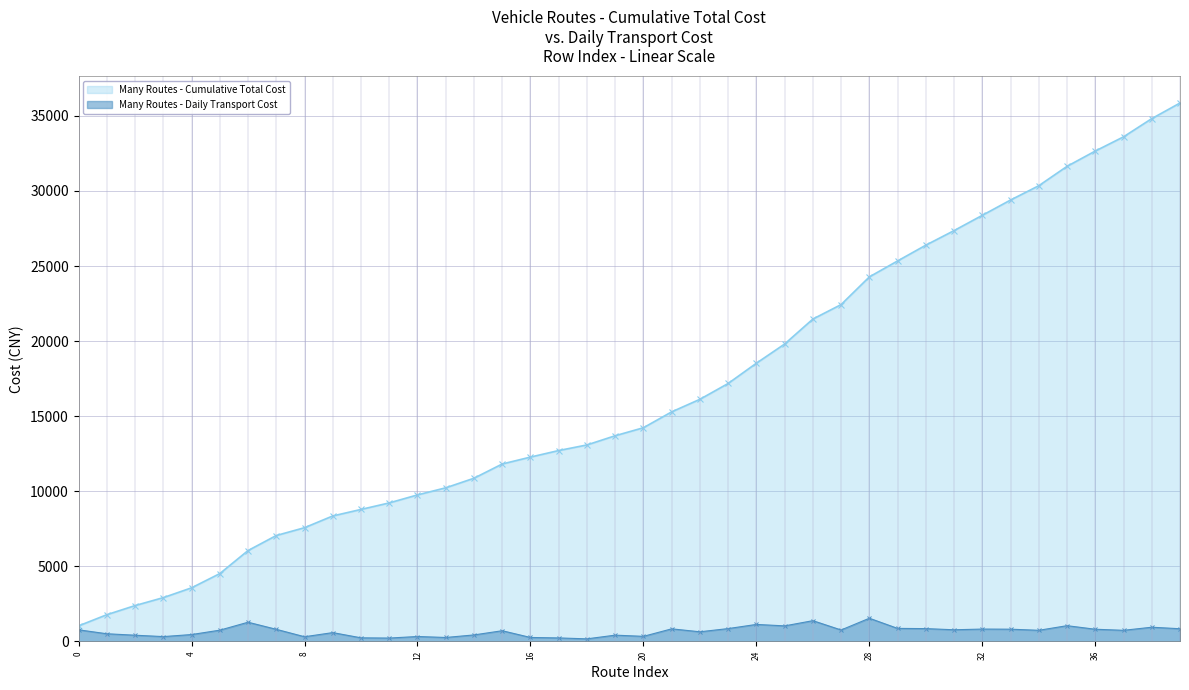

At which category does the data reach its first local valley?

3